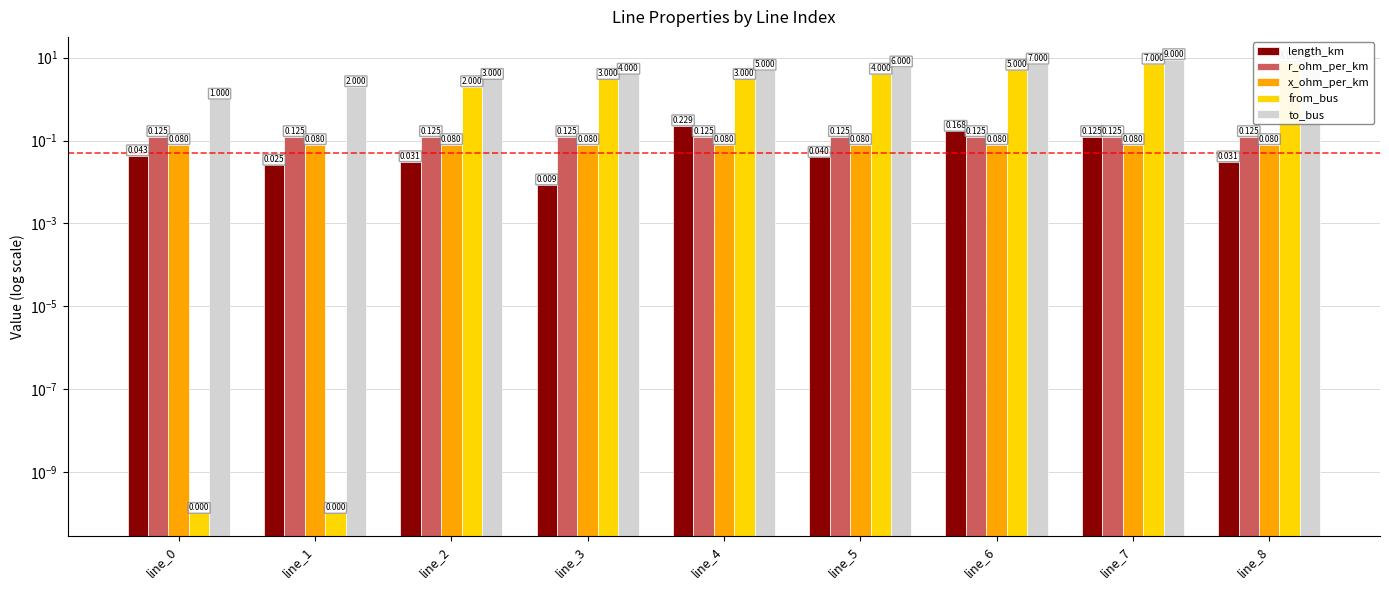

What is the maximum value shown in the chart?

9.0